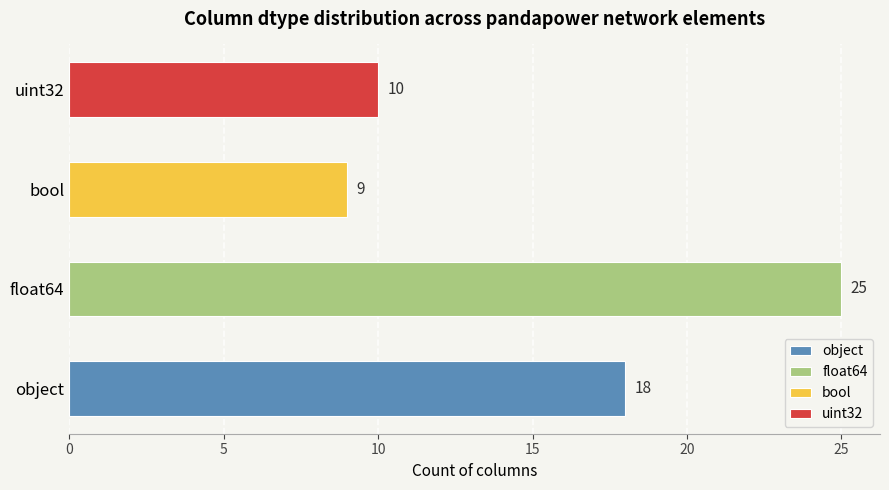

List the labels in order of value, smallest first.

bool, uint32, object, float64